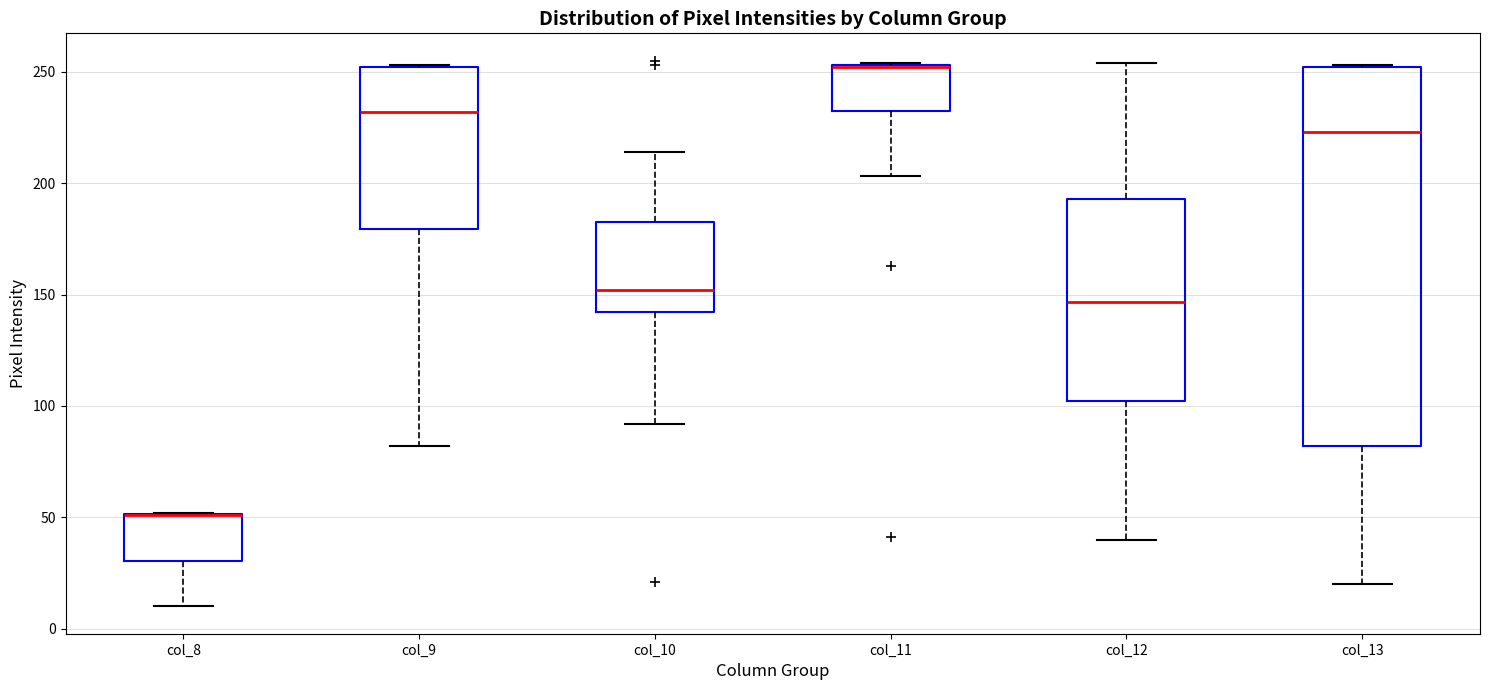

Where does the median line of the box for col_9 sit on the y-axis? The values are not printed on the chart, so give them approximately, as read against the axis.

230